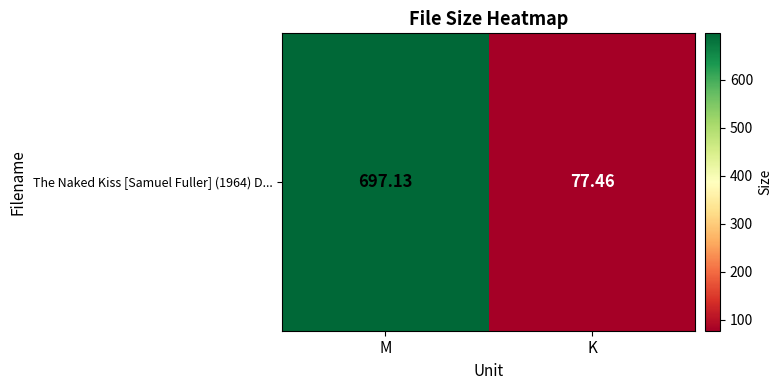

The value at K is 35.9. True or false?

False